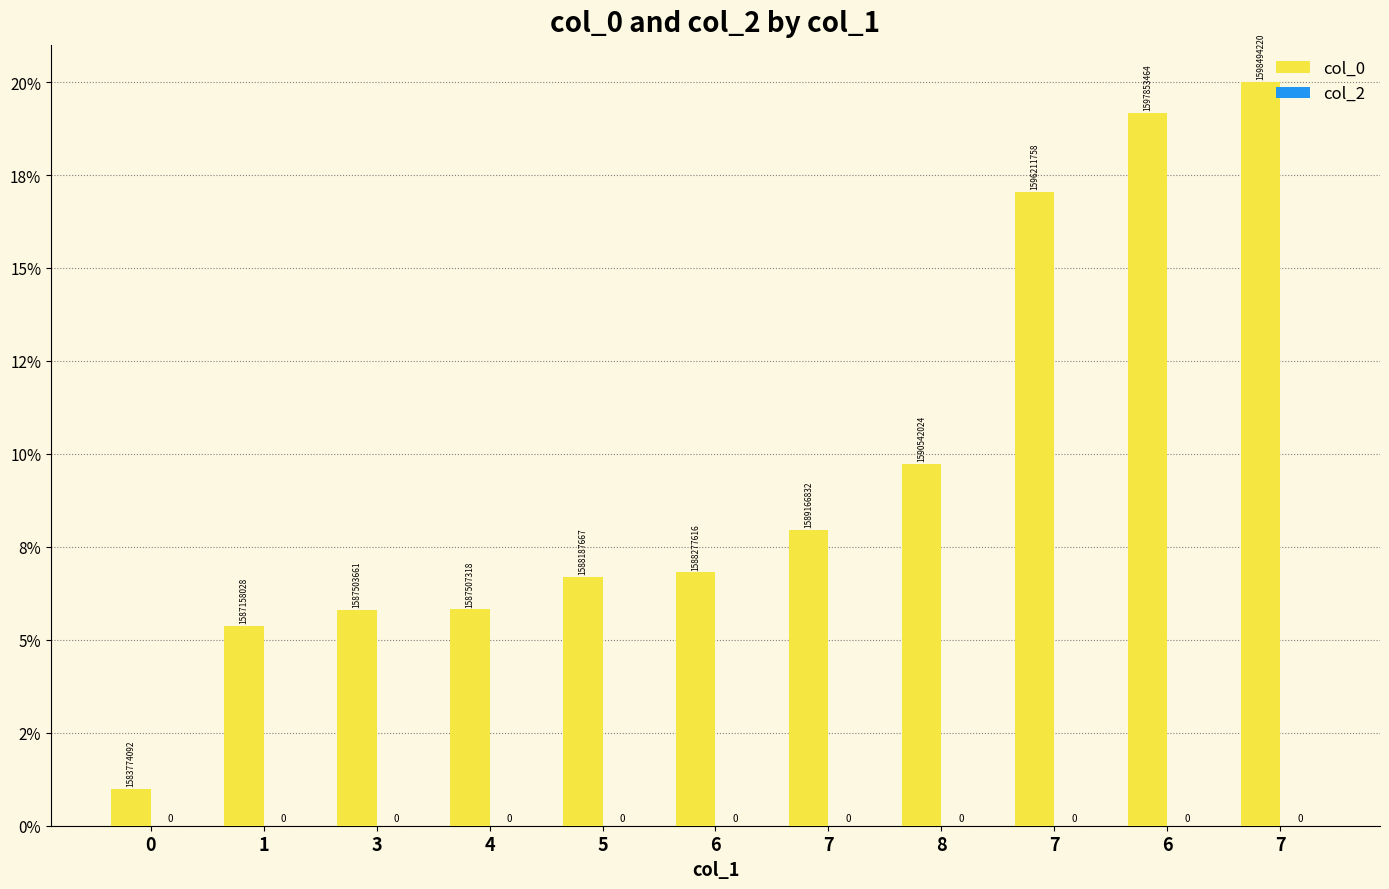

Are the bars horizontal?

No